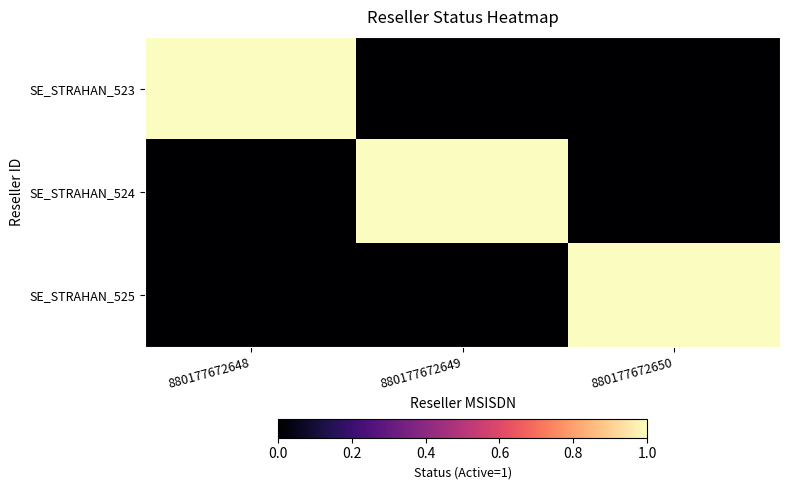

At how many categories does at least one series exceed 0?

3